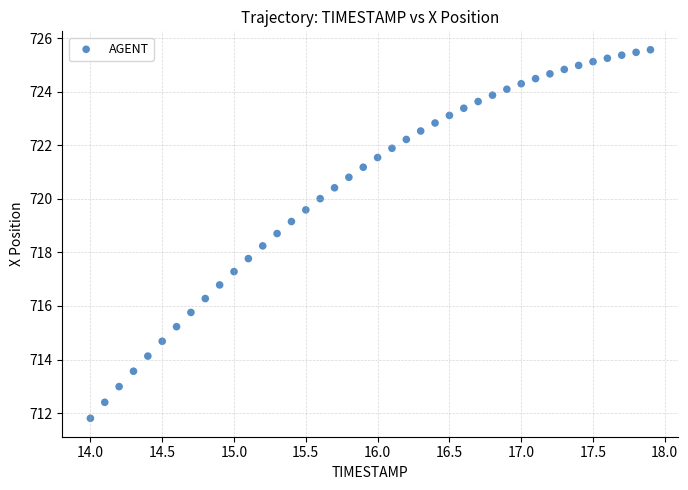

What is the range of Y values (max minus min)?

13.8